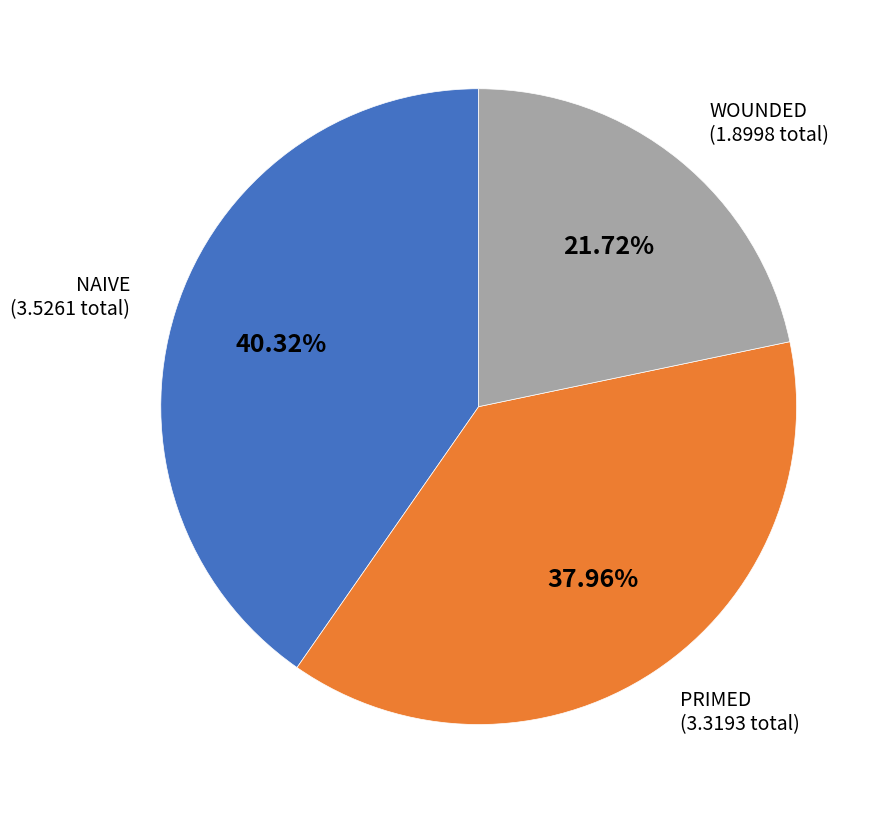

Is there any slice that represents more than half of the pie?

No